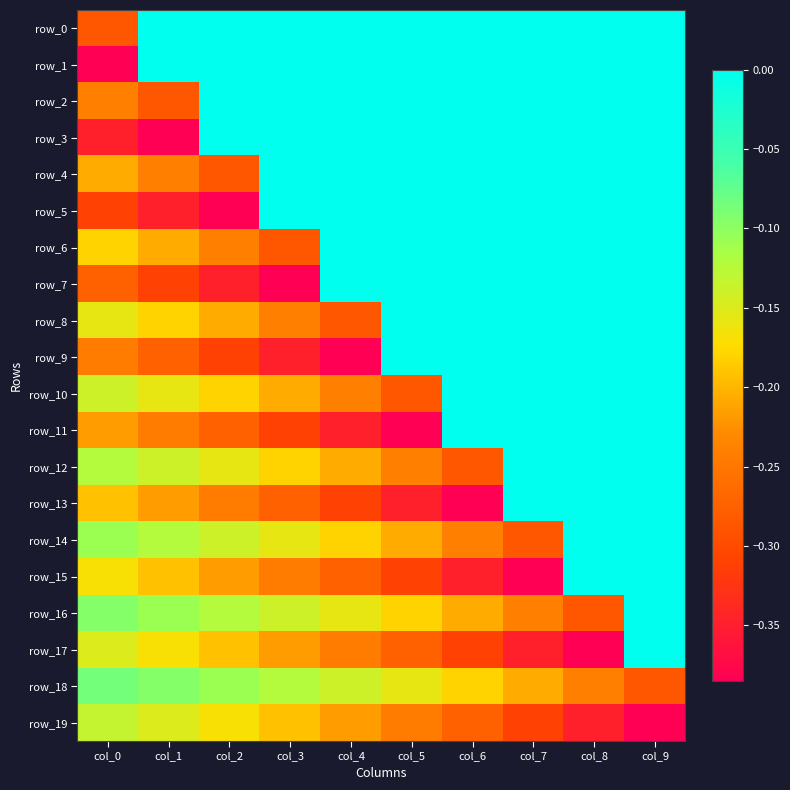

What is the total value across all series at col_4?

-3.0